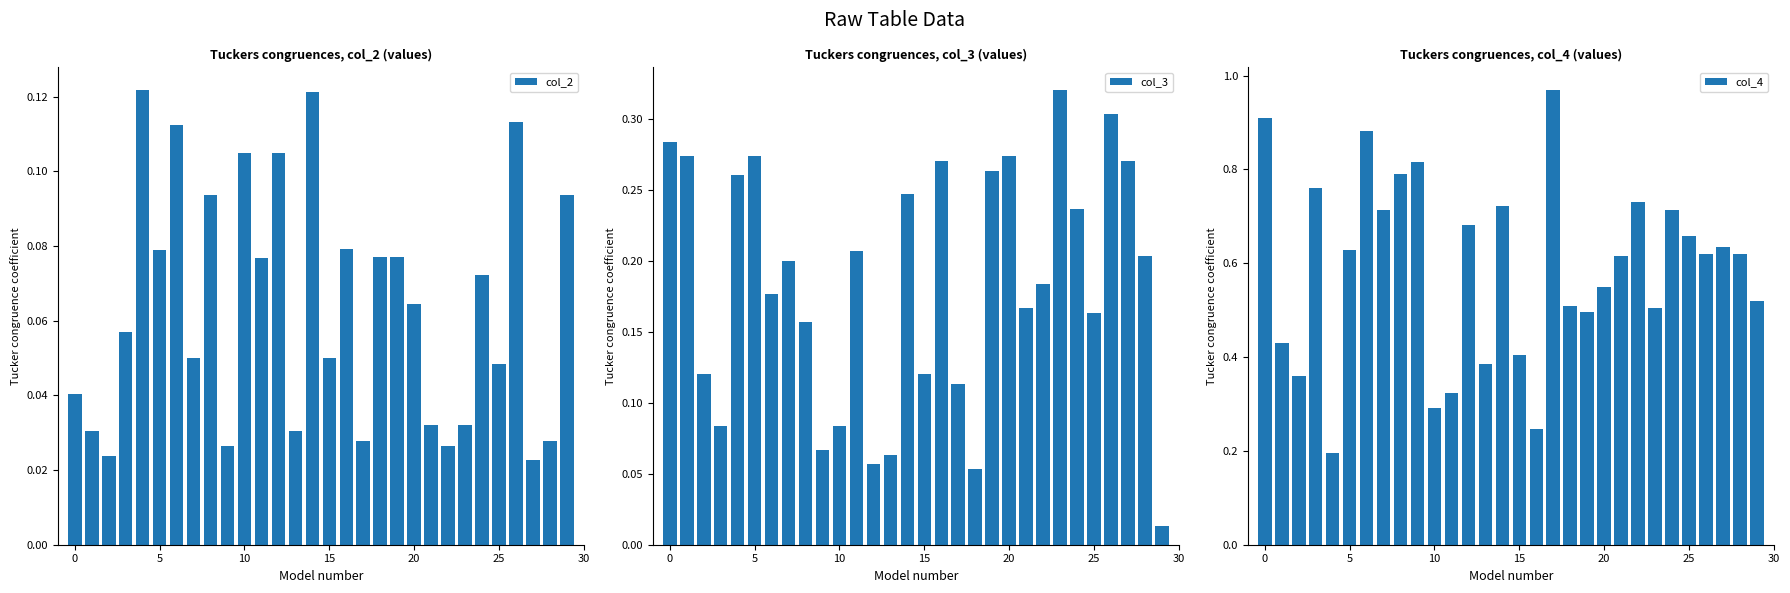

What are all the series names shown in the legend?

col_2, col_3, col_4